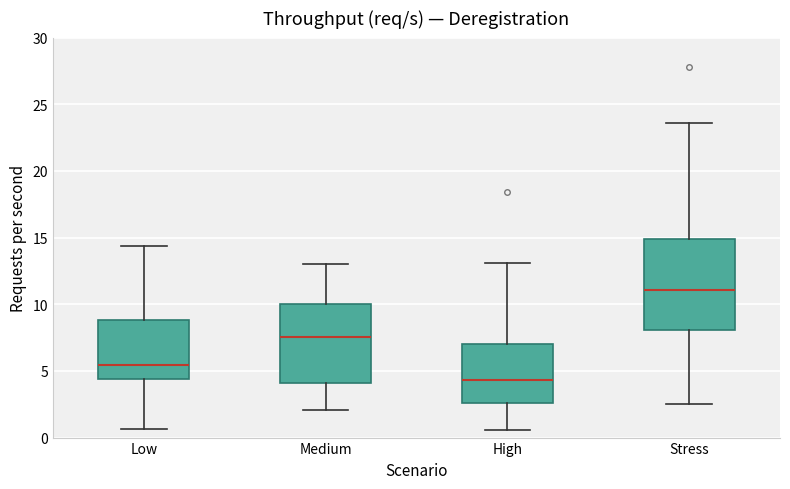

Which box's median line is the highest?

Stress